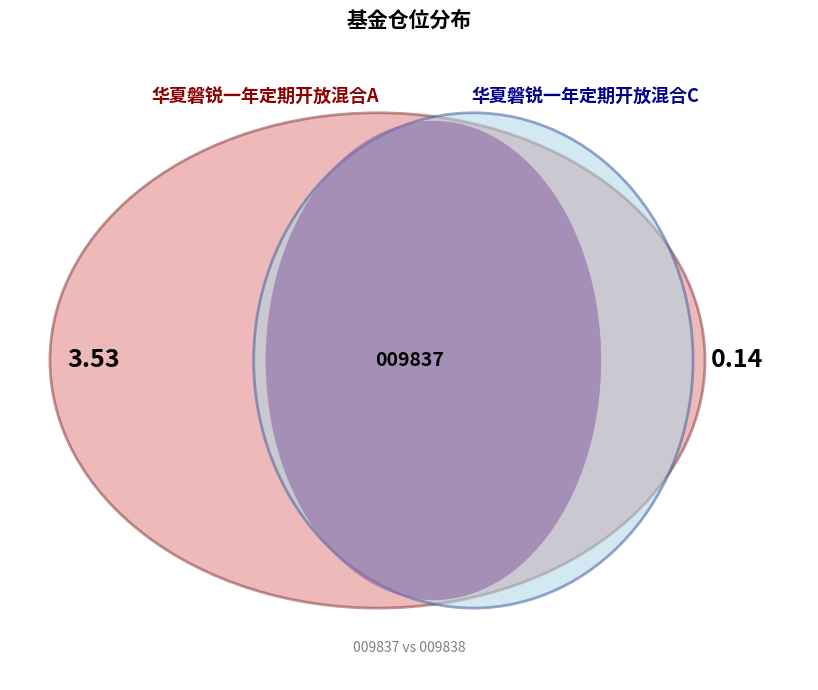

How many segments does this pie chart have?

2